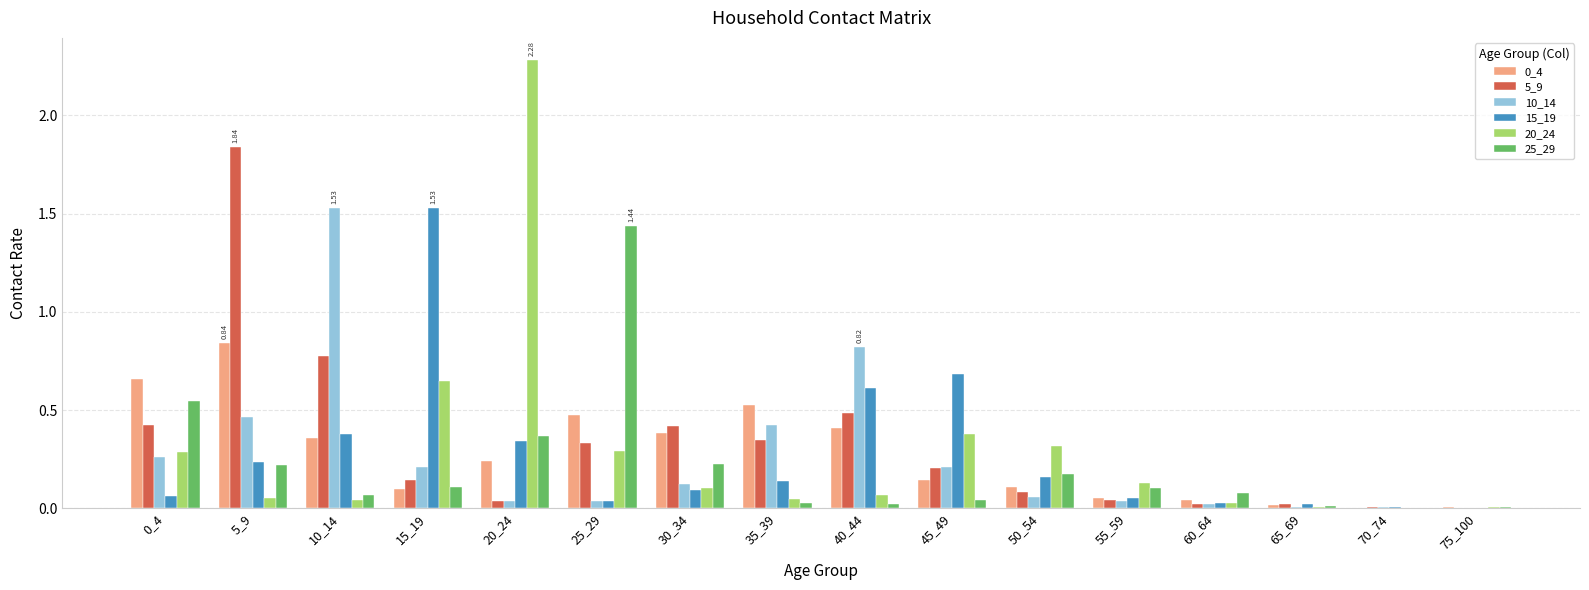

Is the value of 20_24 at 55_59 greater than the value of 10_14 at 40_44?

No